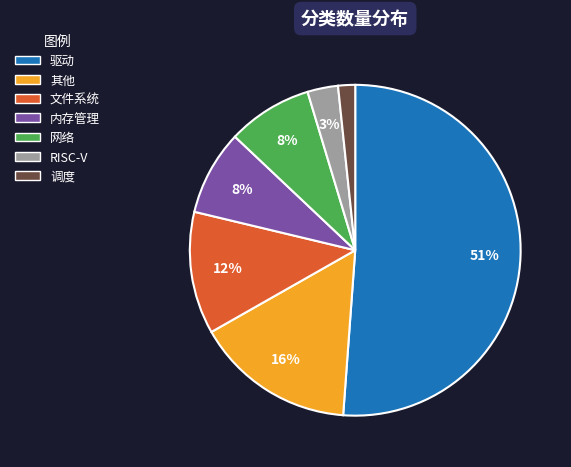

Combined, do 调度 and 网络 account for over 50%?

No